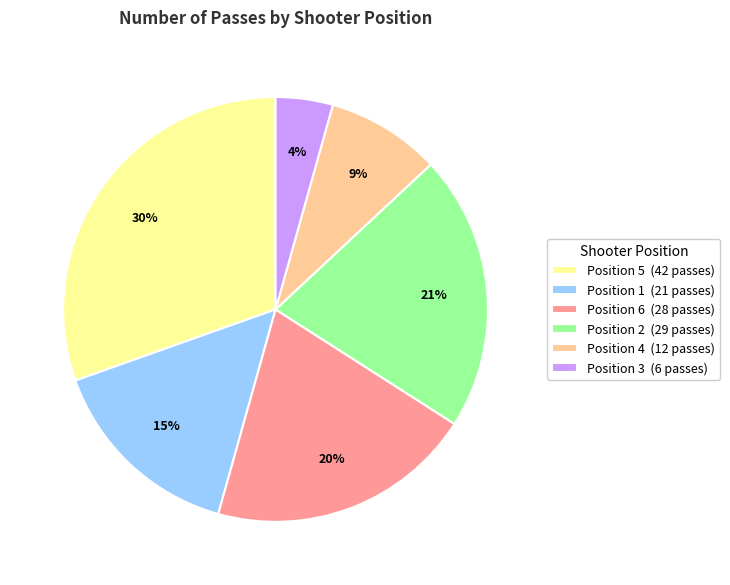

Combined, do Position 1 (21 passes) and Position 3 (6 passes) account for over 50%?

No